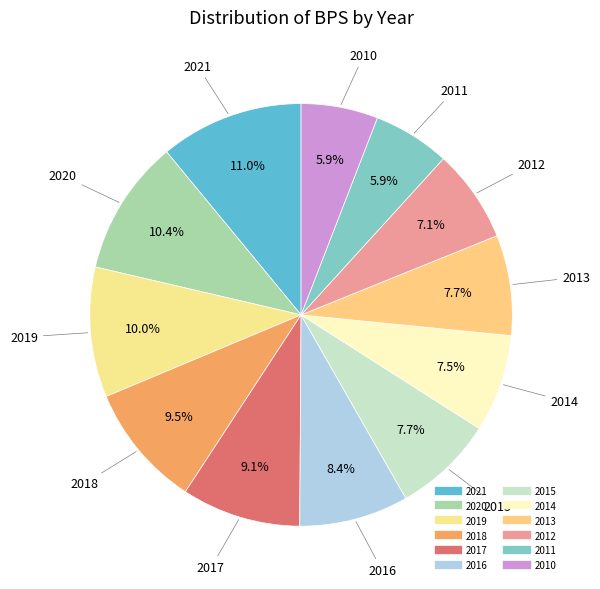

Which slice is the largest?

2021